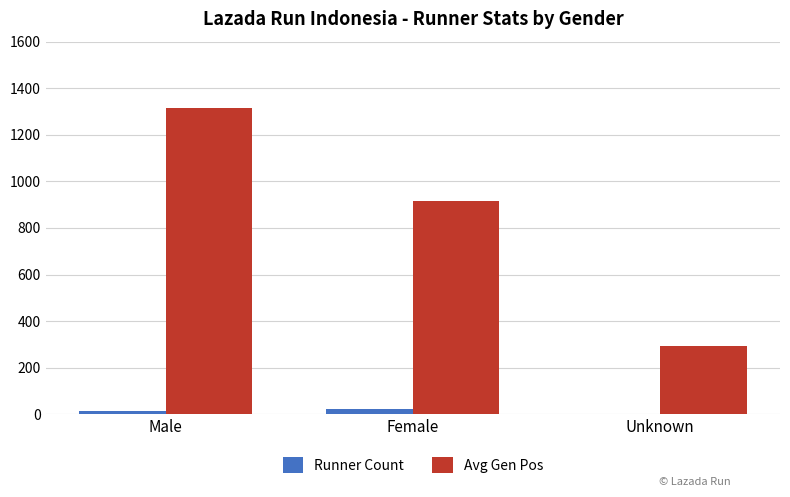

At which label is Avg Gen Pos closest to 803?

Female